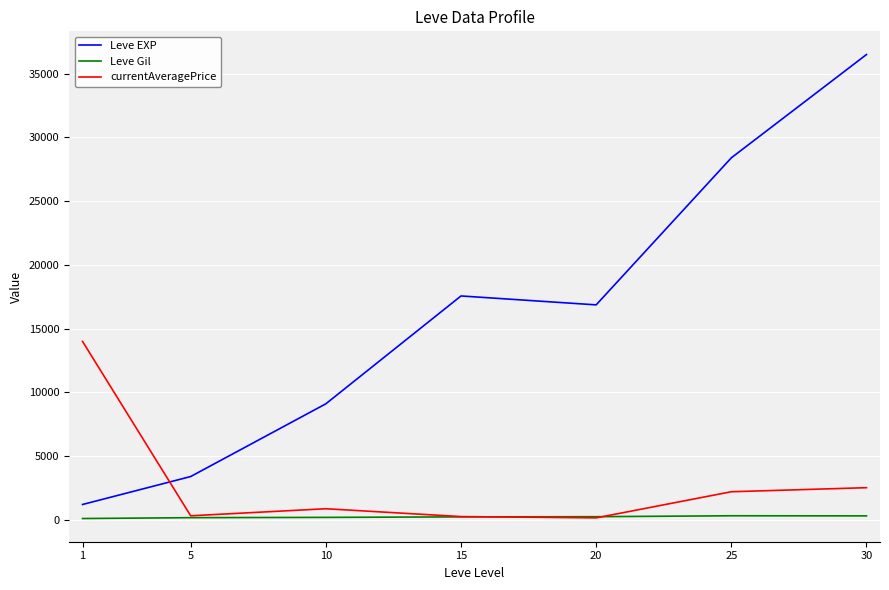

What is the sum of all Leve Gil values?

1644.9